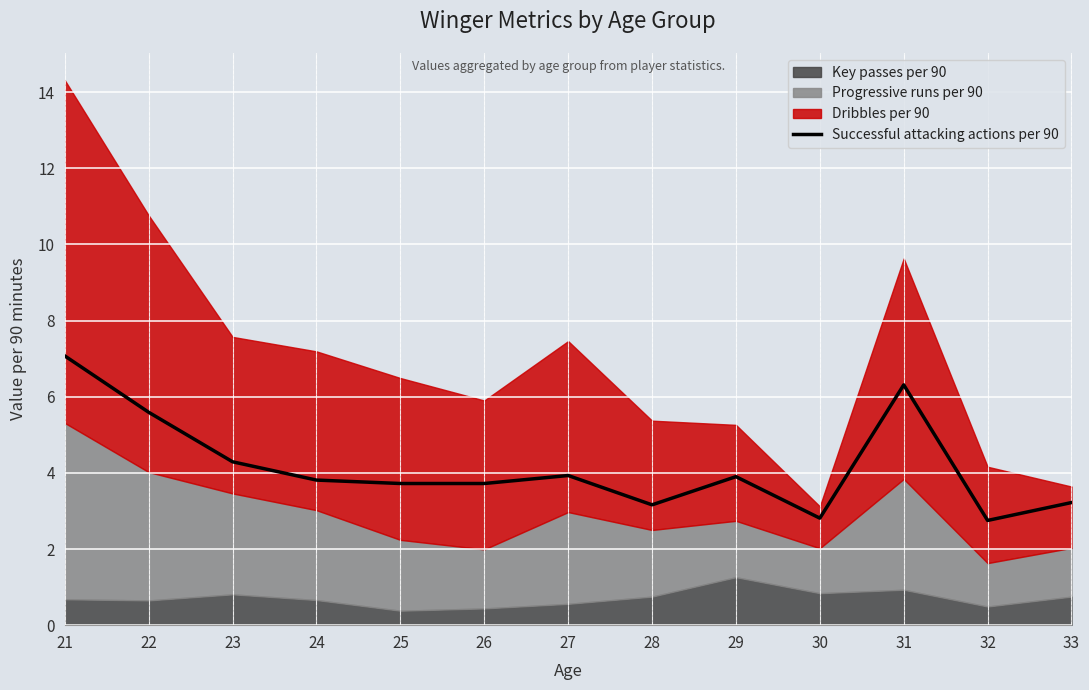

Which category has the highest value in the Successful attacking actions per 90 series?

21